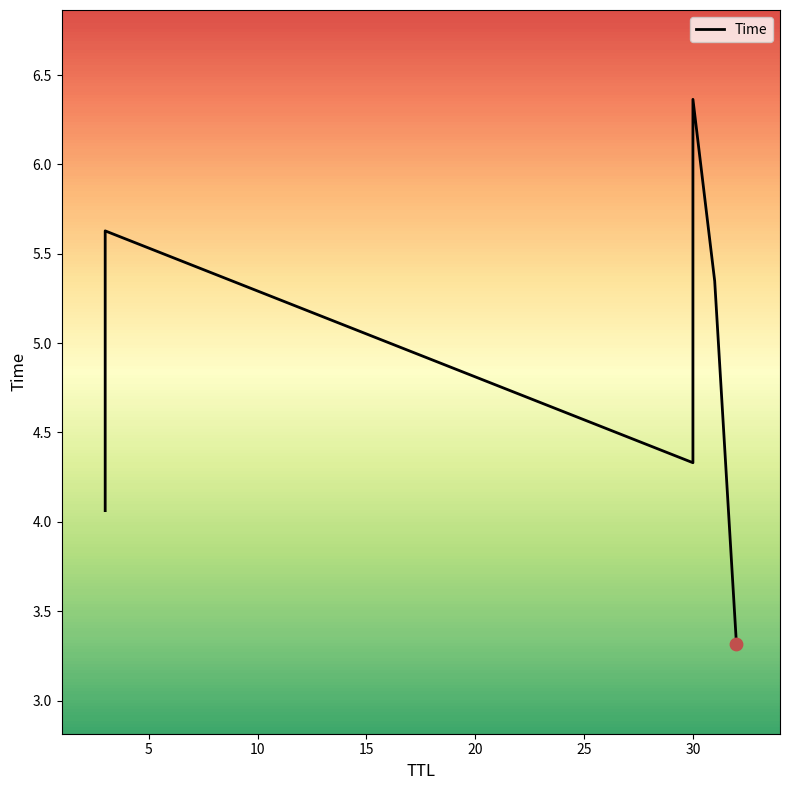

Which has a higher value, 15 or 20?

15